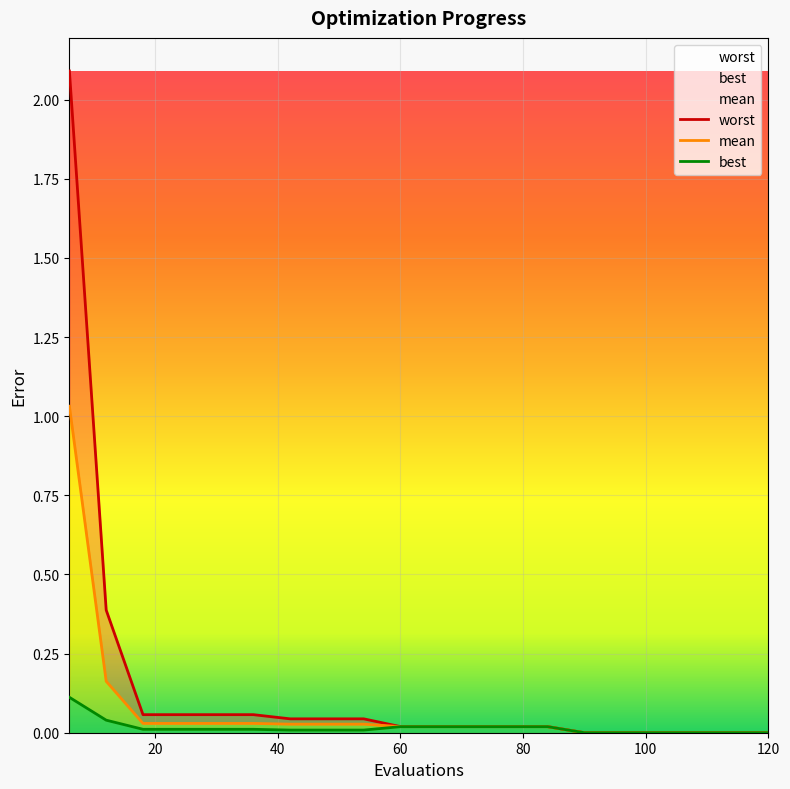

Rank the series at 18 from lowest to highest value.

best, mean, worst